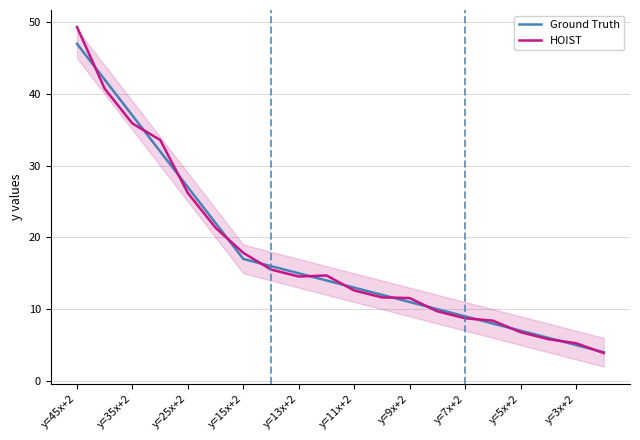

What is the minimum value for HOIST?

3.9